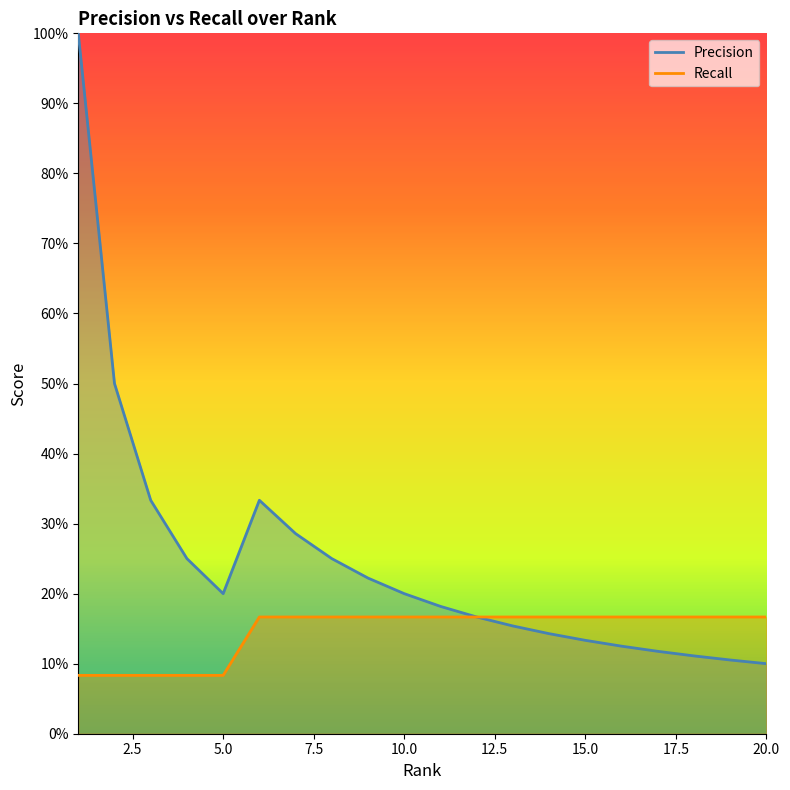

Reading right to left, extract all data points from this chart.

Precision: 20=0.1	19=0.1	18=0.1	17=0.1	16=0.1	15=0.1	14=0.1	13=0.2	12=0.2	11=0.2	10=0.2	9=0.2	8=0.2	7=0.3	6=0.3	5=0.2	4=0.2	3=0.3	2=0.5	1=1.0
Recall: 20=0.2	19=0.2	18=0.2	17=0.2	16=0.2	15=0.2	14=0.2	13=0.2	12=0.2	11=0.2	10=0.2	9=0.2	8=0.2	7=0.2	6=0.2	5=0.1	4=0.1	3=0.1	2=0.1	1=0.1